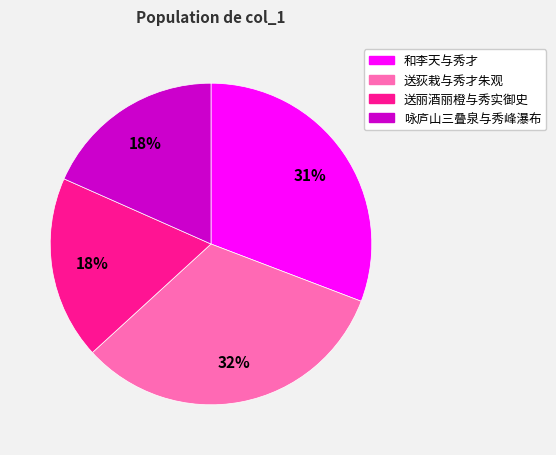

Is there any slice that represents more than half of the pie?

No